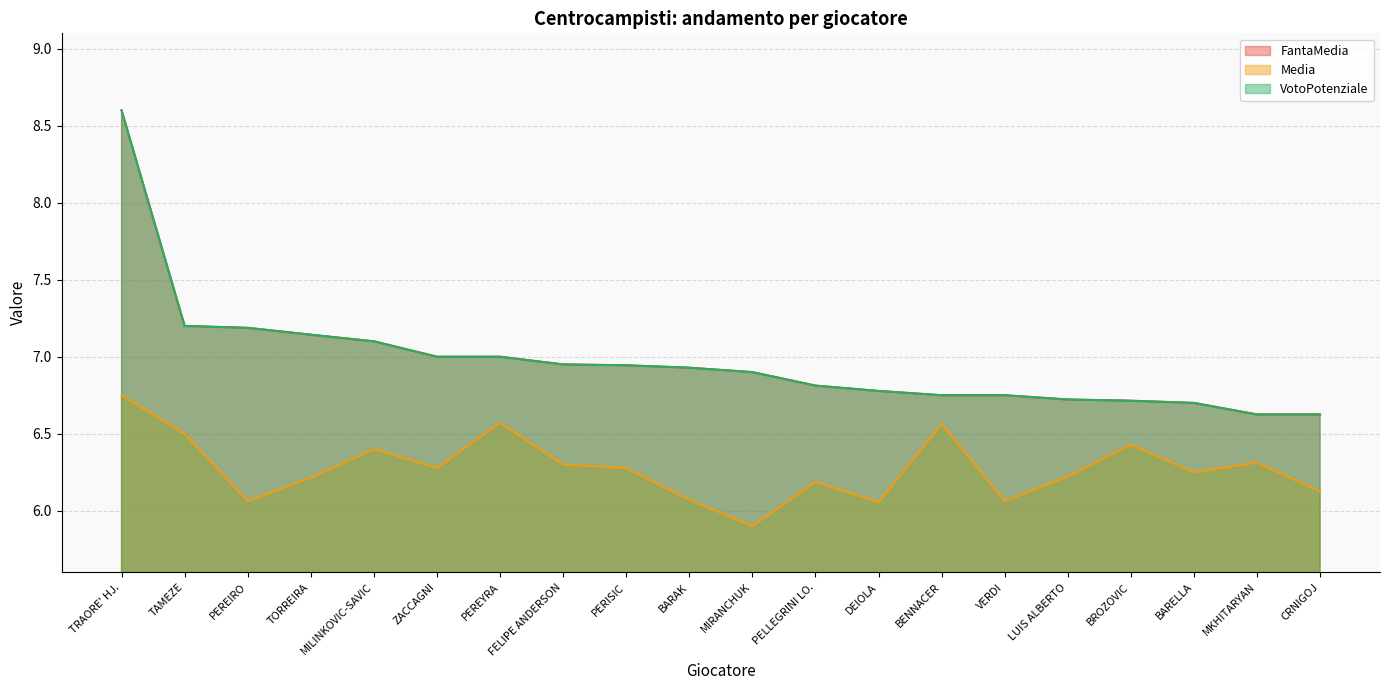

Rank the categories by Media value from lowest to highest.

MIRANCHUK, DEIOLA, PEREIRO, VERDI, BARAK, CRNIGOJ, PELLEGRINI LO., TORREIRA, LUIS ALBERTO, BARELLA, ZACCAGNI, PERISIC, FELIPE ANDERSON, MKHITARYAN, MILINKOVIC-SAVIC, BROZOVIC, TAMEZE, BENNACER, PEREYRA, TRAORE' HJ.